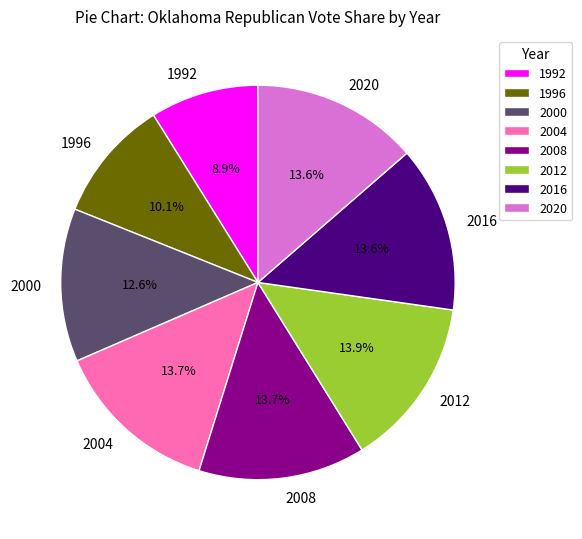

What is the smallest slice in the pie chart?

1992